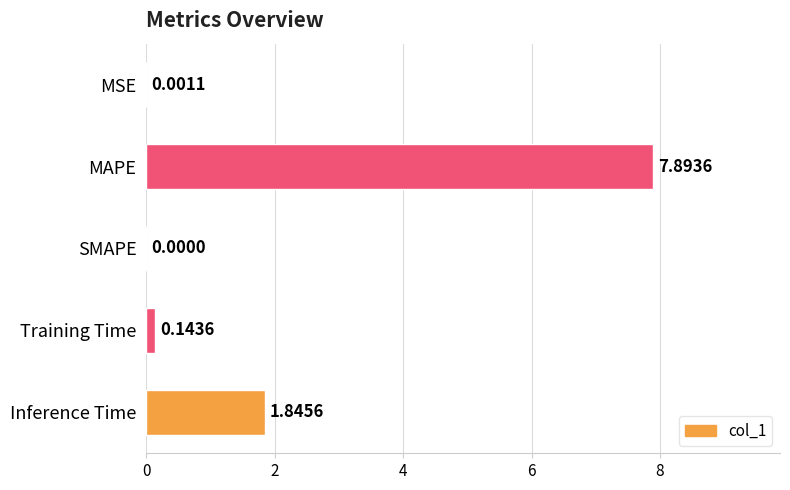

At which category does the chart reach its peak across all series?

MAPE